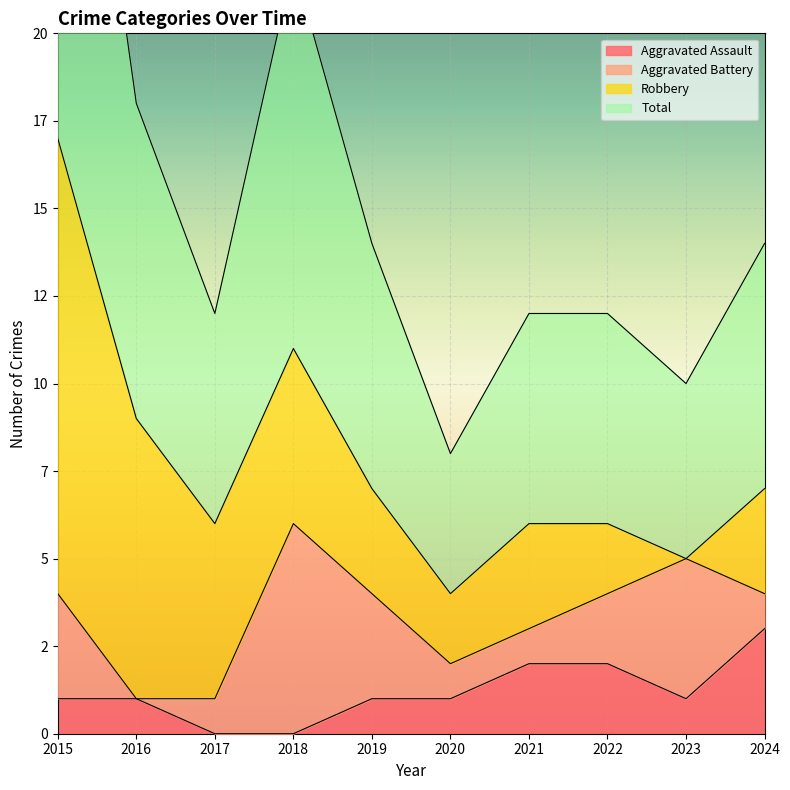

Which category has the lowest value in the Total series?

2020